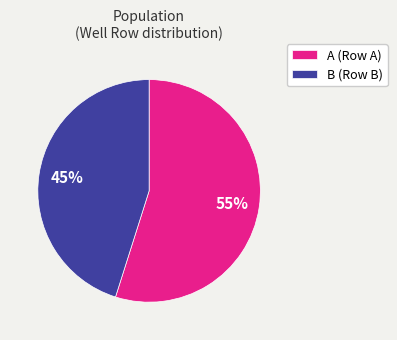

True or false: A (Row A) accounts for 45% of the total.

False